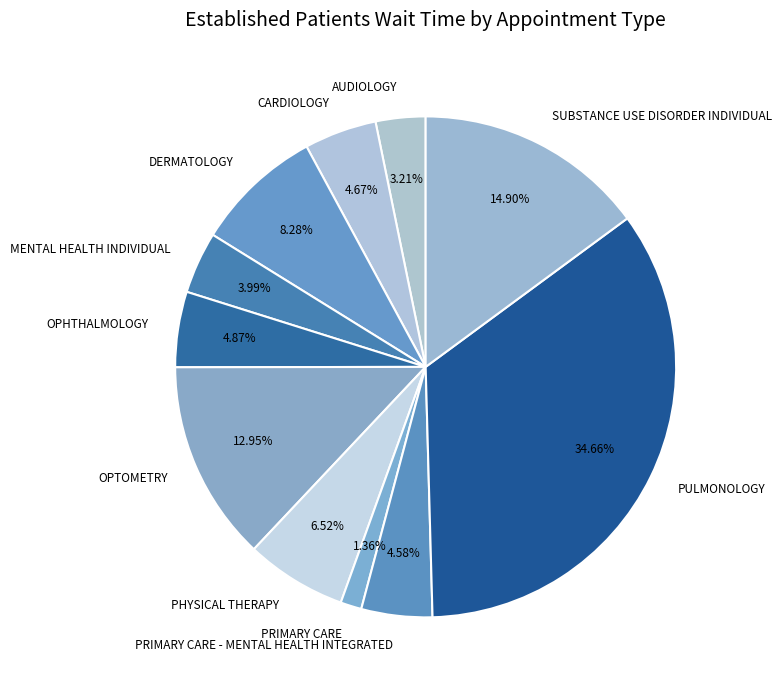

Combined, do OPHTHALMOLOGY and PRIMARY CARE - MENTAL HEALTH INTEGRATED account for over 50%?

No